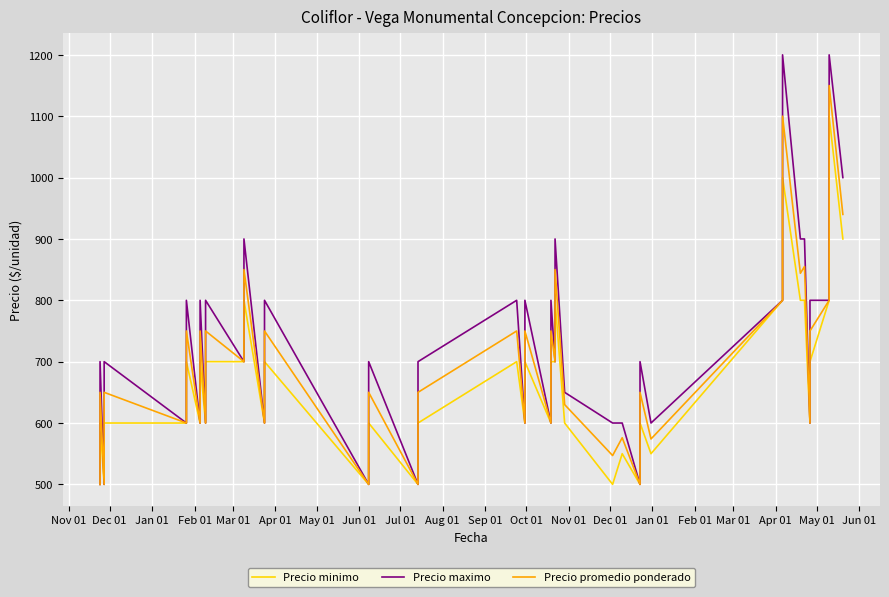

True or false: Precio maximo and Precio minimo intersect in this chart.

False